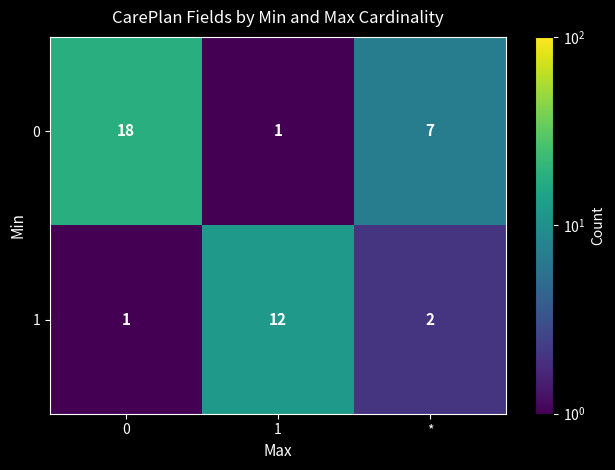

What is the smallest value displayed?

1